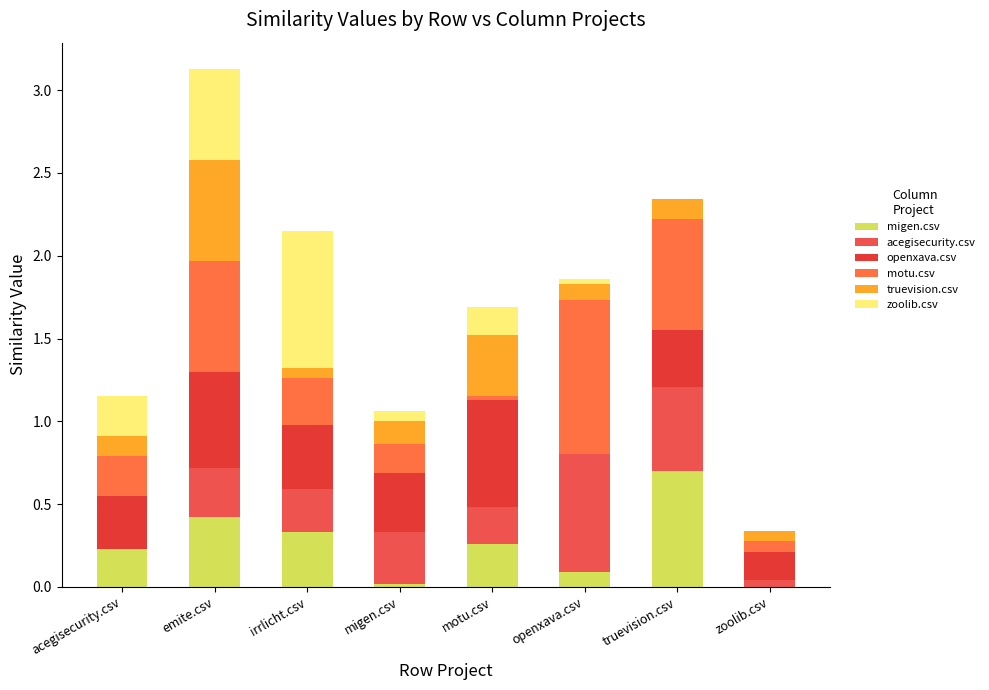

Which series changed the most between openxava.csv and truevision.csv?

migen.csv